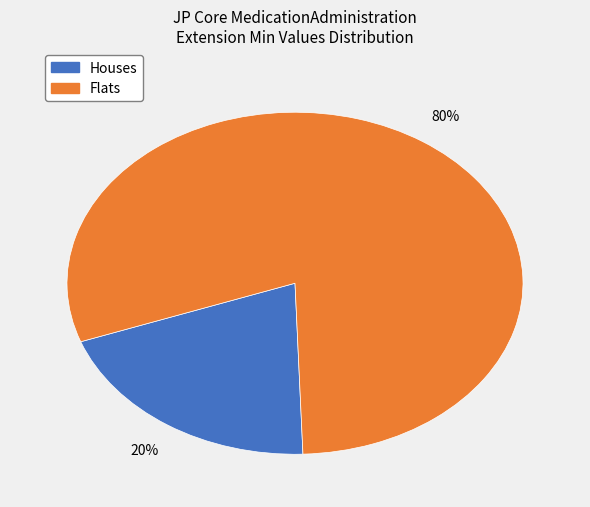

Count the number of slices in the pie.

2